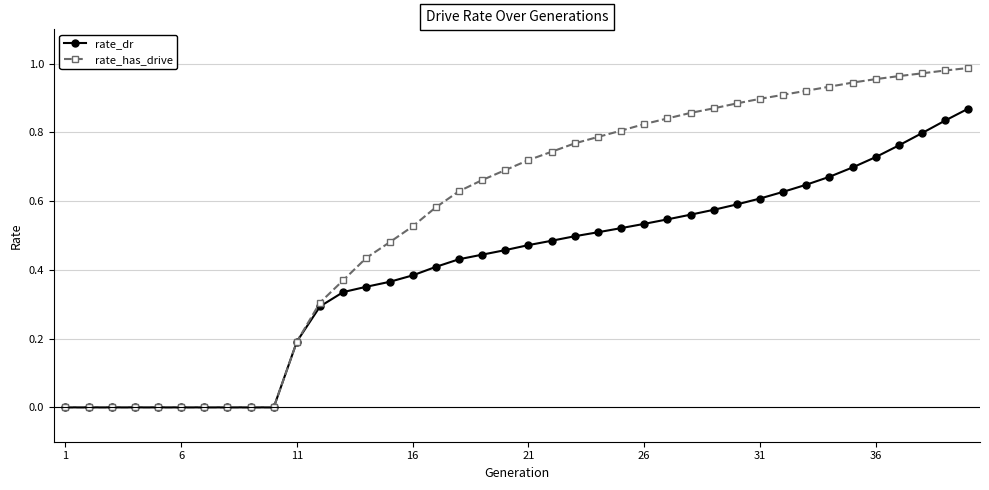

List the series in order of their peak value, lowest first.

rate_dr, rate_has_drive